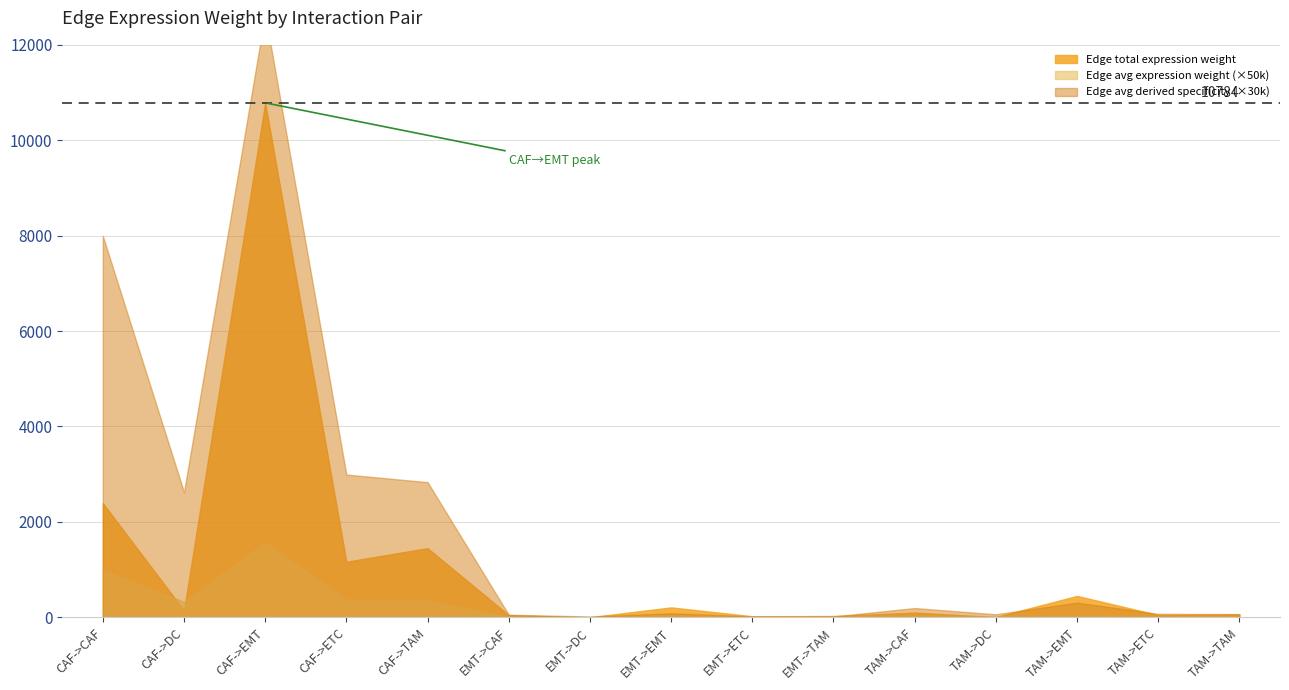

What is the label of the 2nd point from the left?

CAF->DC